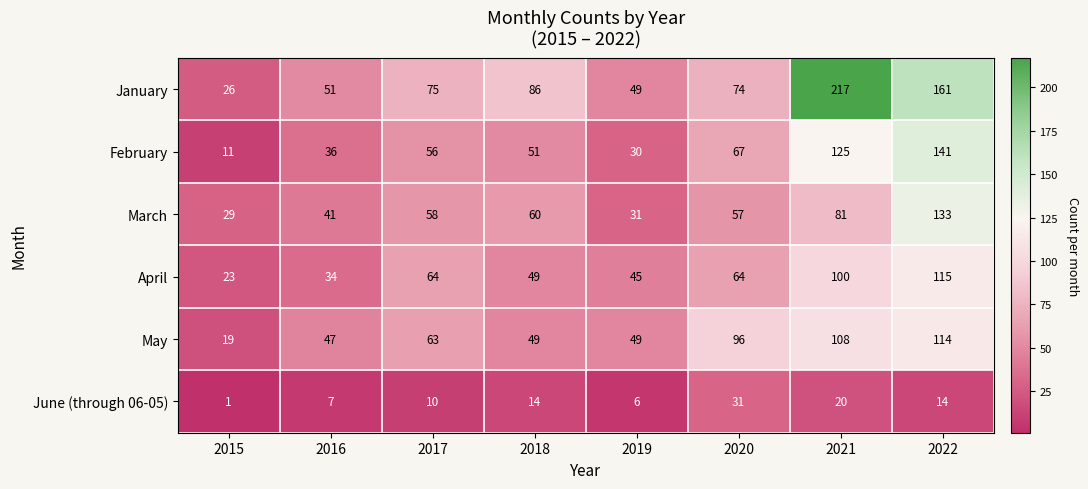

The value of February at 2015 is 11. True or false?

True